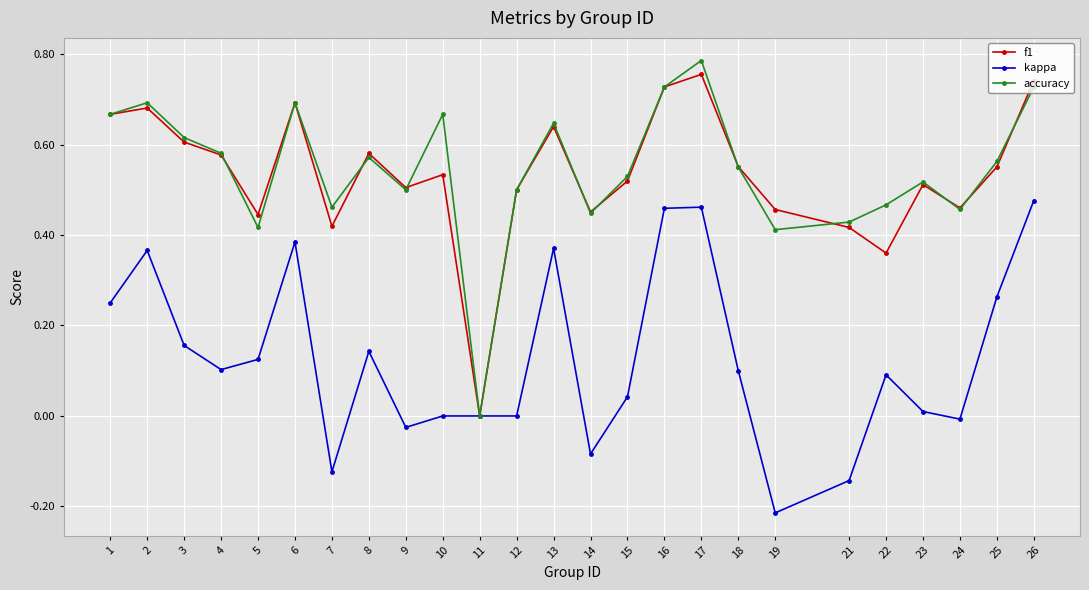

Is it true that accuracy equals 0.5 at 23?

True